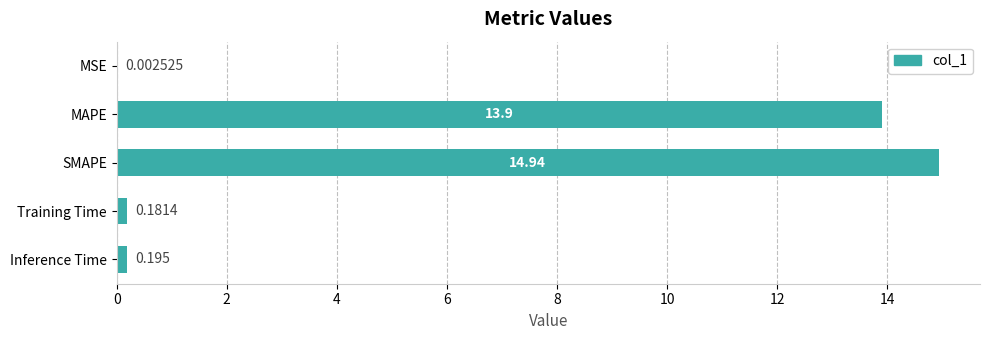

Which label corresponds to the largest value in the chart?

SMAPE